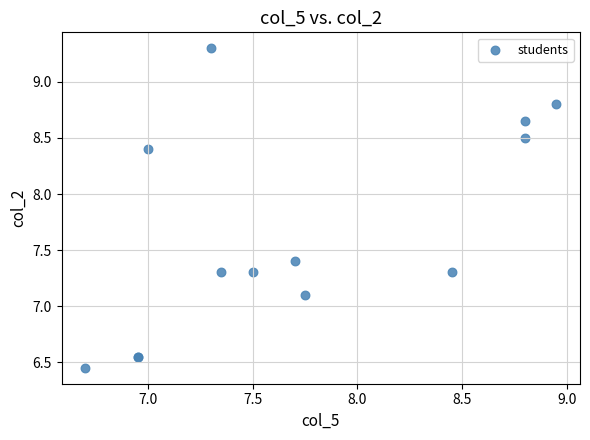

What Y value in the scatter plot is closest to 7?

7.1